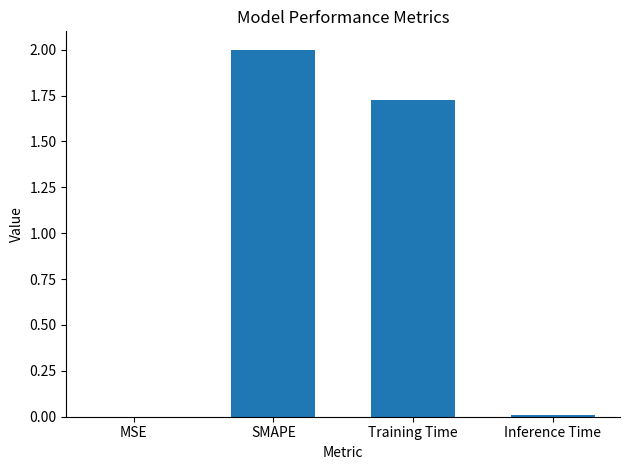

Where is the data nearest to the value 1?

Training Time